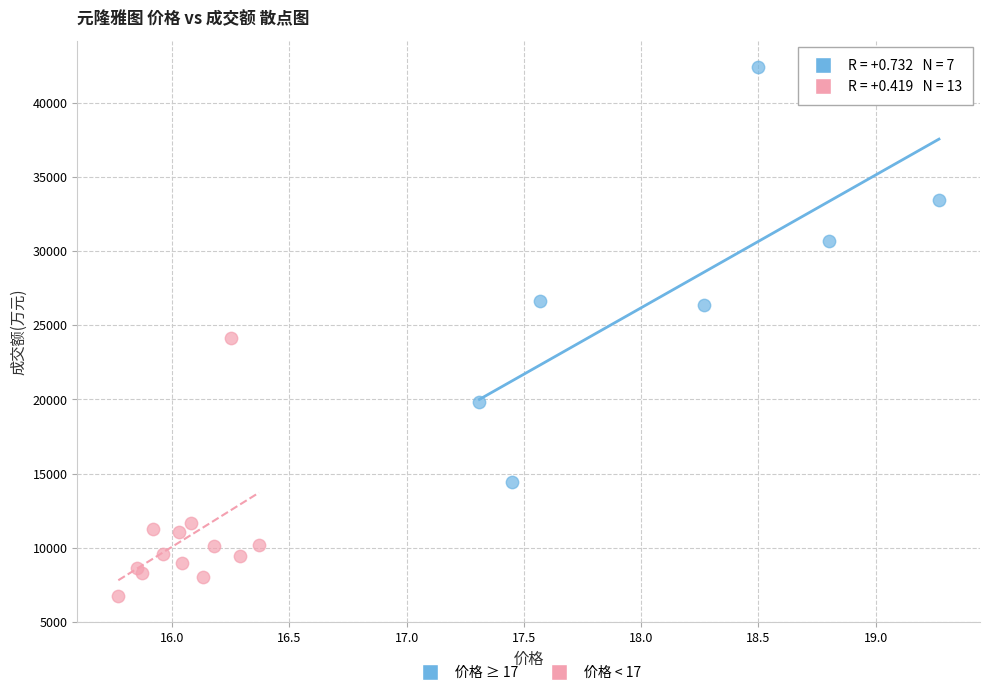

Which series has the widest spread of Y values?

价格 ≥ 17